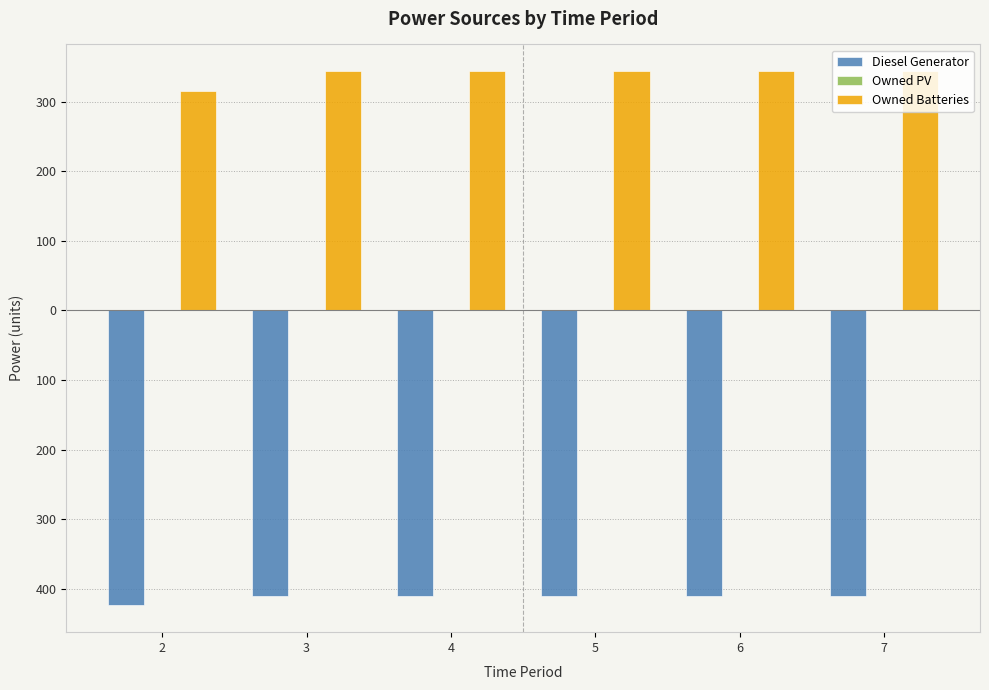

Are the bars horizontal?

No